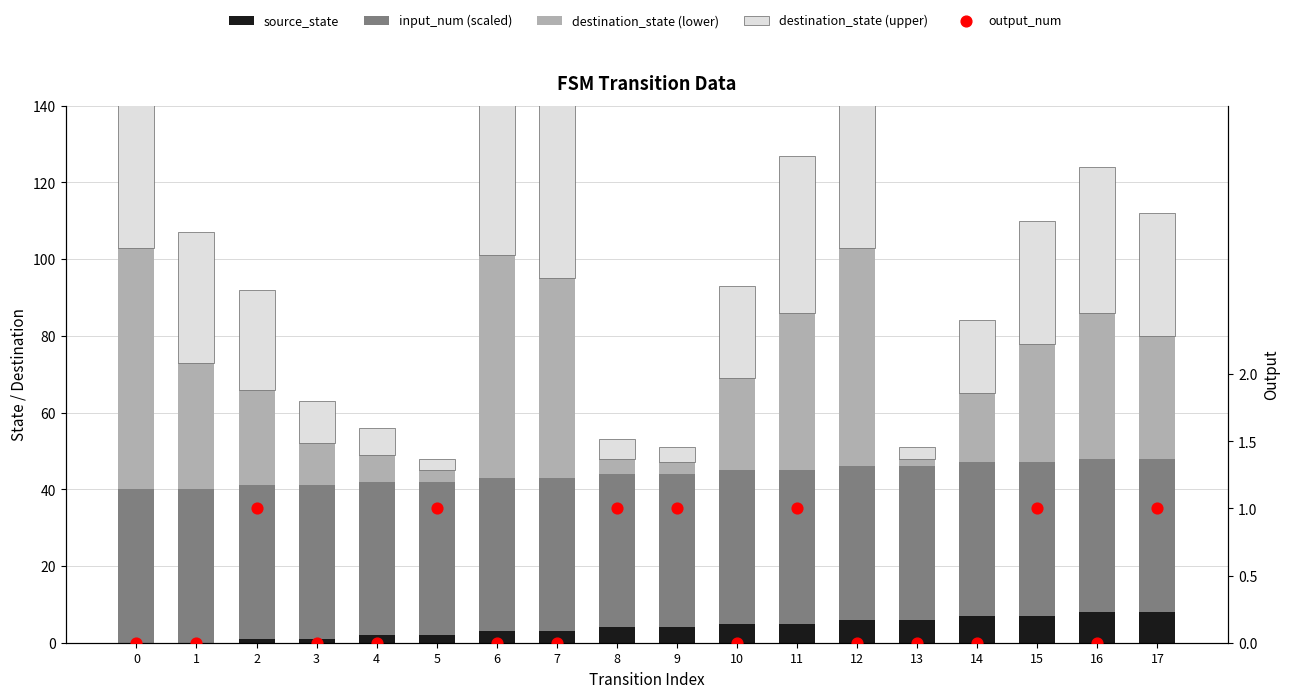

What are all the series names shown in the legend?

source_state, input_num (scaled), destination_state (lower), destination_state (upper), output_num